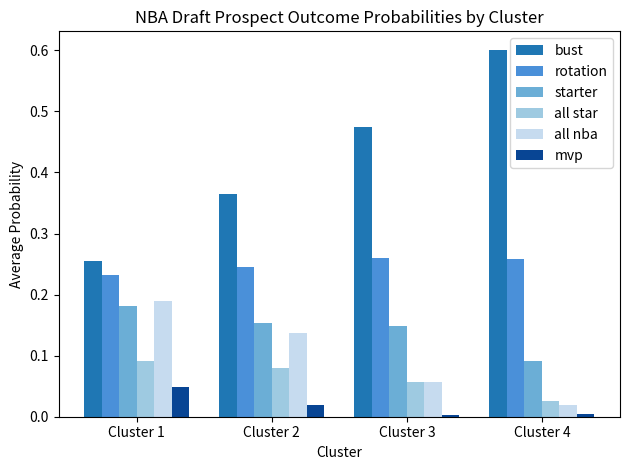

What is the total value across all series at Cluster 4?

1.0